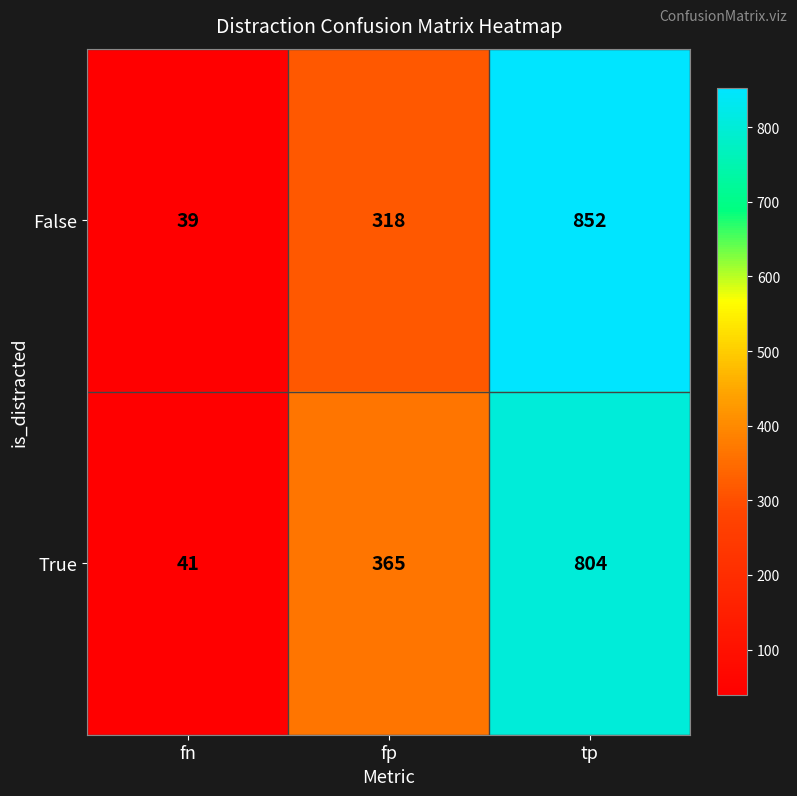

Reading left to right, what are all the values shown in this chart?

False: 39	318	852
True: 41	365	804